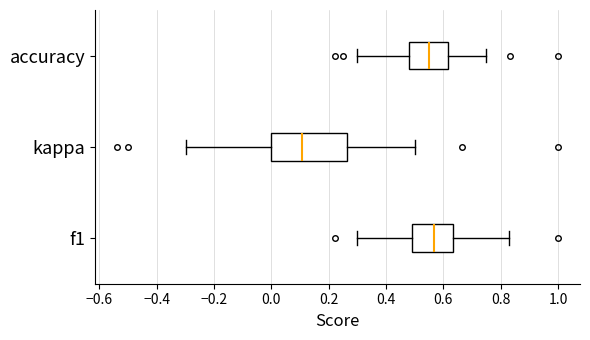

Reading bottom to top, read every box against the x-axis: the position of its median line, the range the box covers, and the ends of its whiskers. The values are not printed on the chart, so give them approximately, as read against the axis.

f1: median 0.56, box 0.50 to 0.64, whiskers 0.30 to 0.82
kappa: median 0.10, box 0.00 to 0.26, whiskers -0.30 to 0.50
accuracy: median 0.56, box 0.48 to 0.62, whiskers 0.30 to 0.76